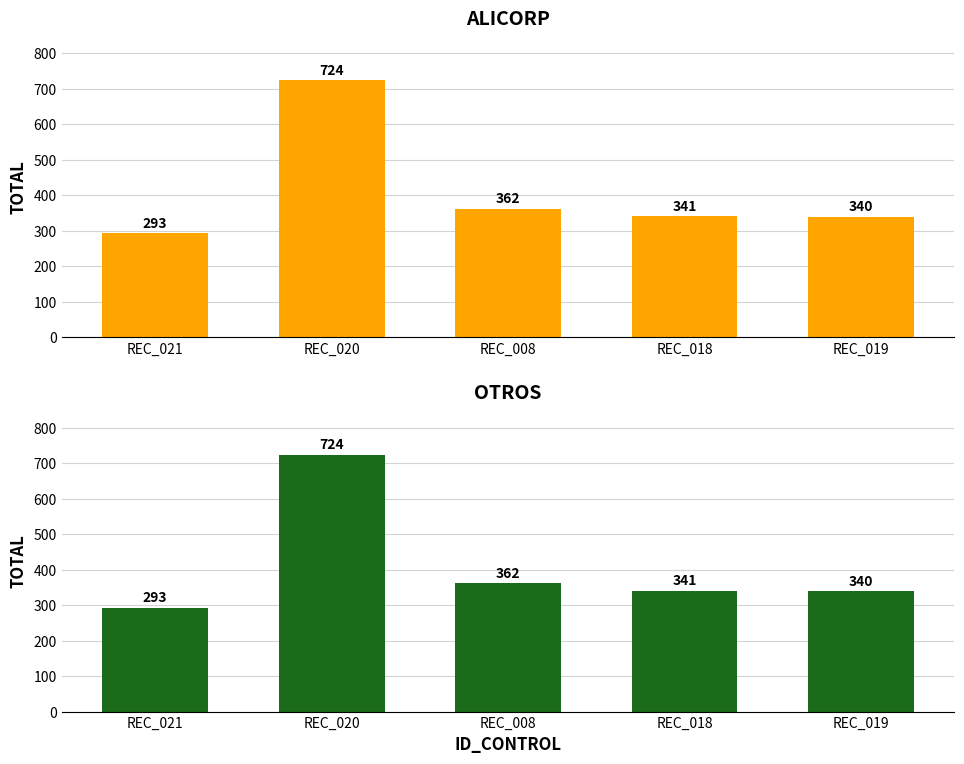

Is it true that ALICORP equals 341 at REC_018?

True